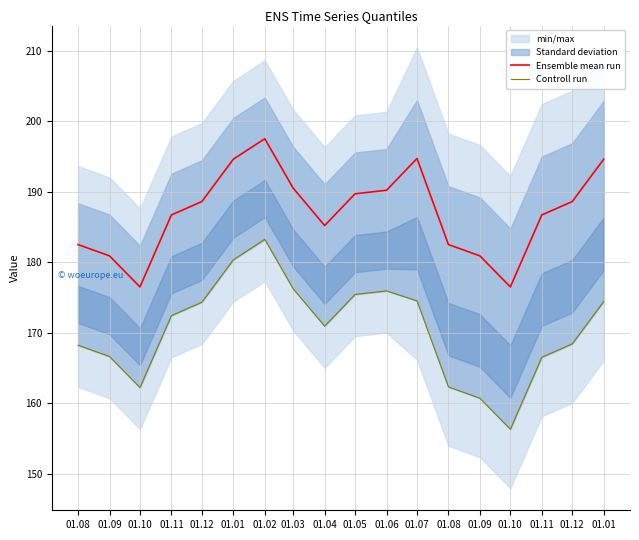

The Ensemble mean run series shows 190.5 at 01.03. True or false?

True